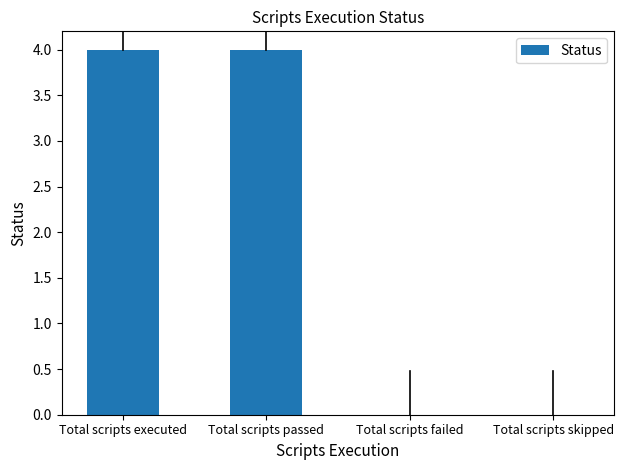

What is the average value?

2